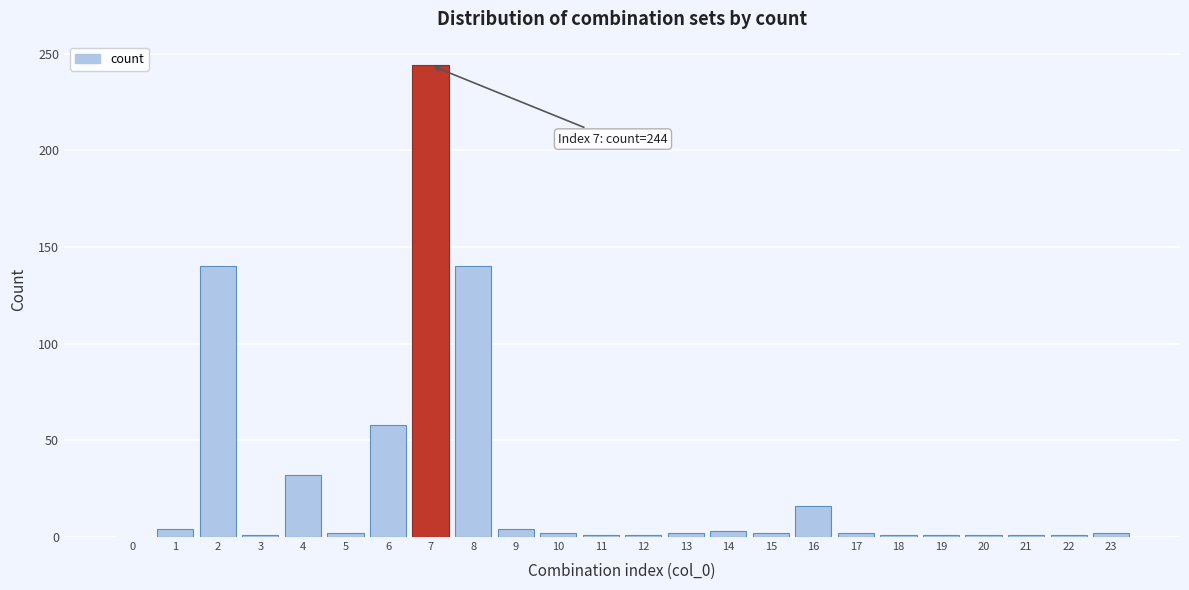

What is the sum of all values?

661